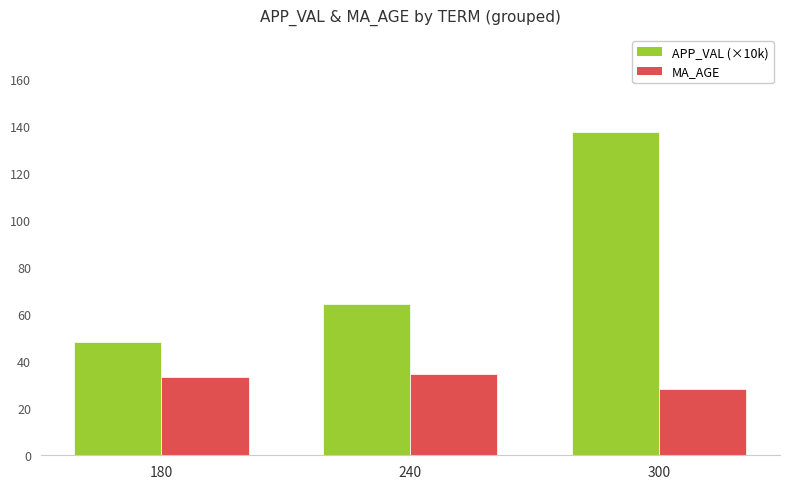

Where is APP_VAL (×10k) nearest to the value 92?

240